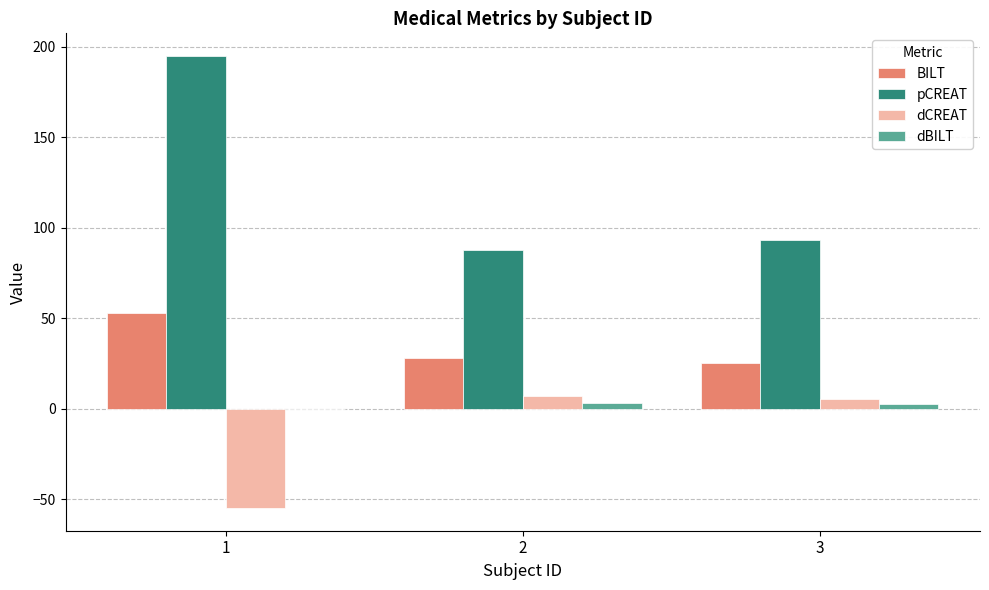

What is the sum of the dCREAT values at 1 and 3?

-49.5